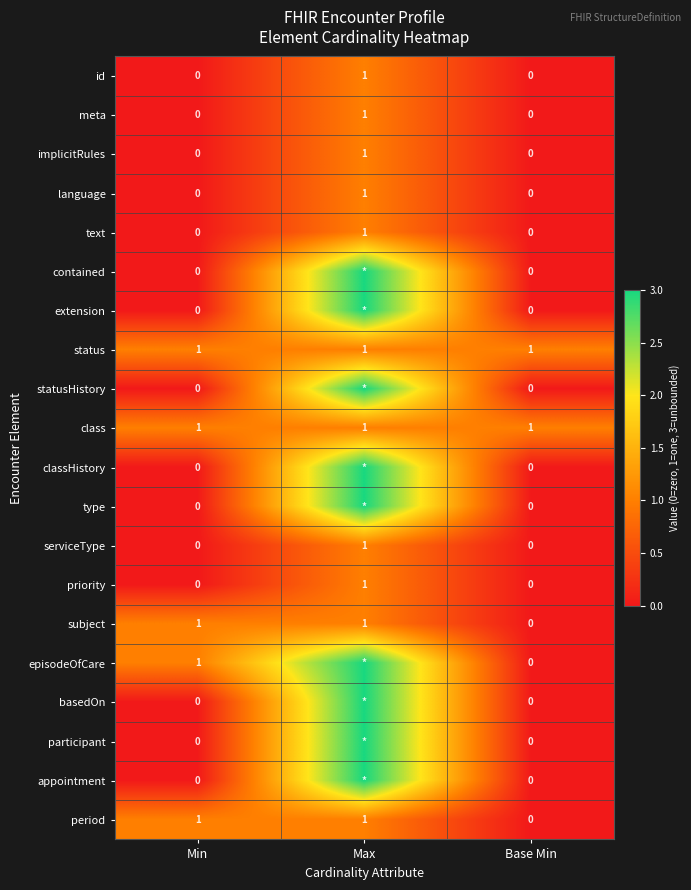

What is the difference between the highest and lowest values at Min?

1